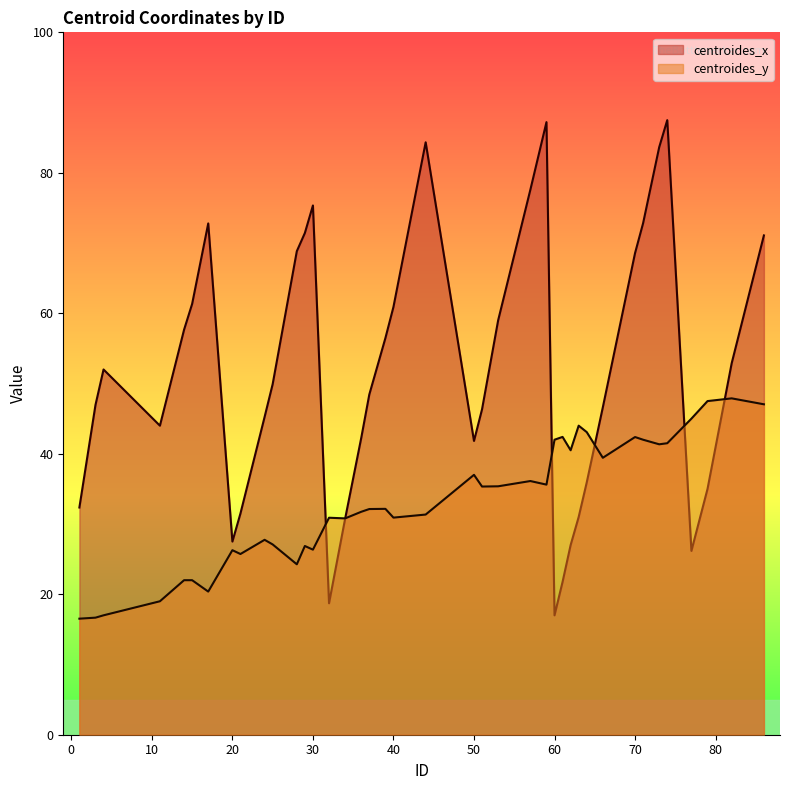

What is the sum of all centroides_x values?

2067.7